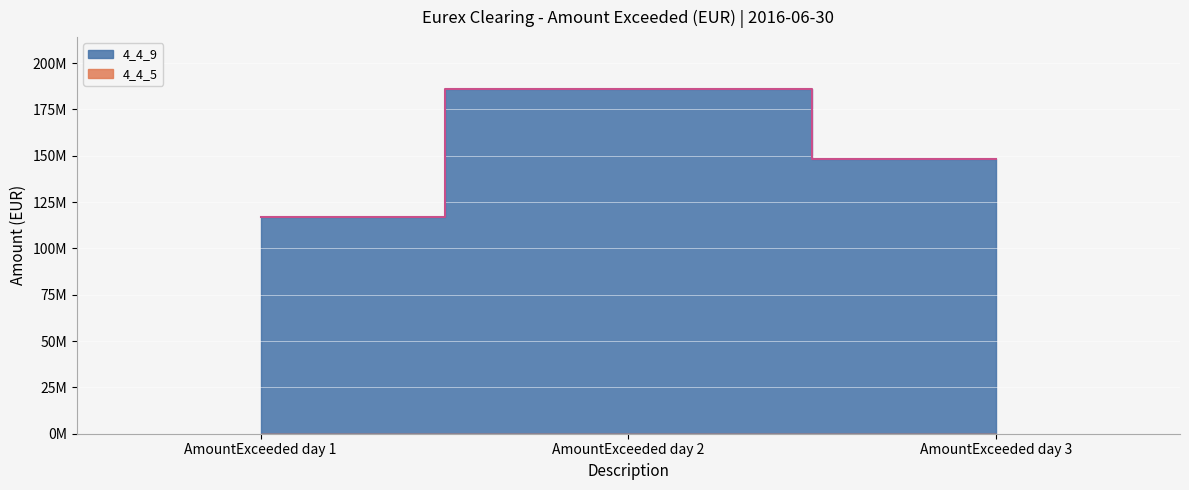

Rank the categories by value from lowest to highest.

AmountExceeded day 1, AmountExceeded day 3, AmountExceeded day 2